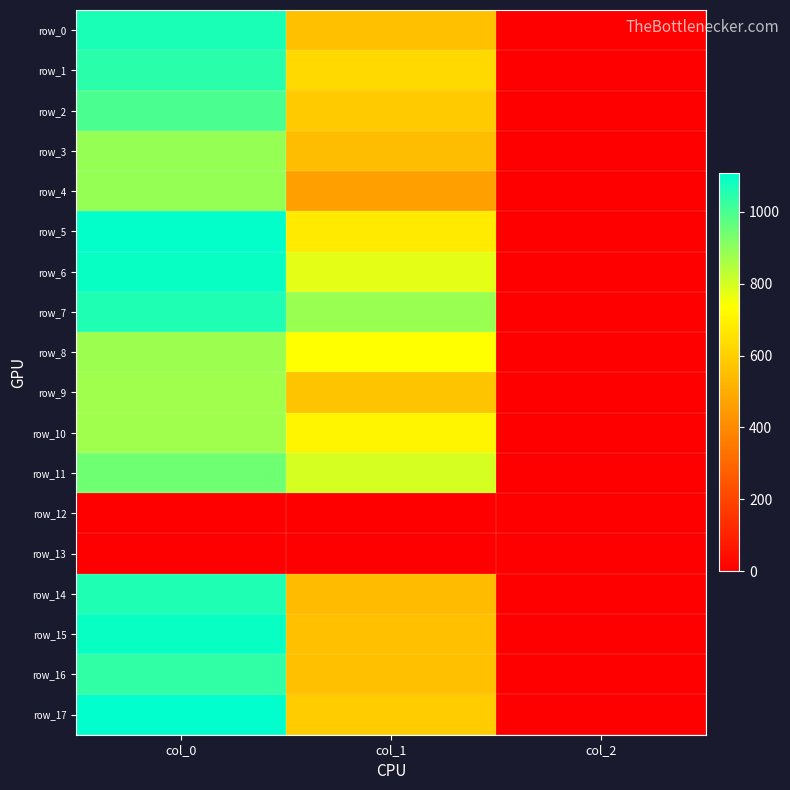

Which series has the largest total across all categories?

row_7